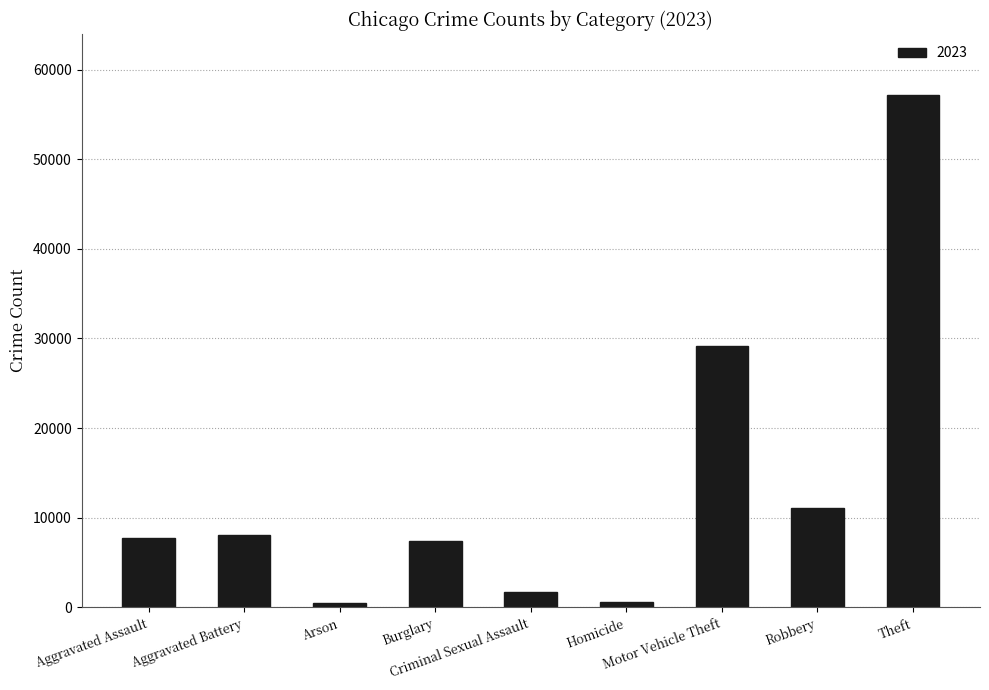

What is the greatest value displayed?

57118